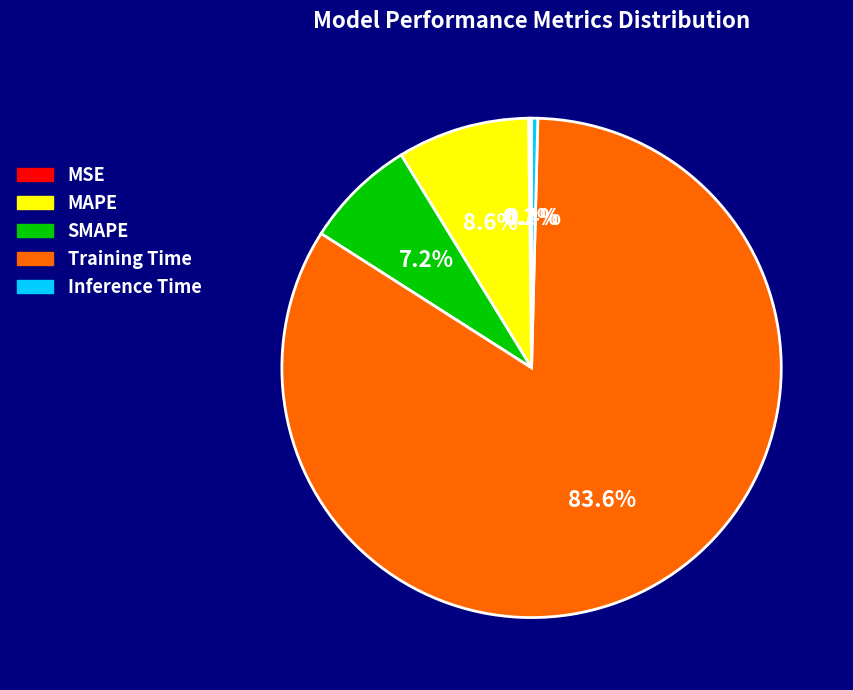

True or false: MAPE accounts for 21% of the total.

False